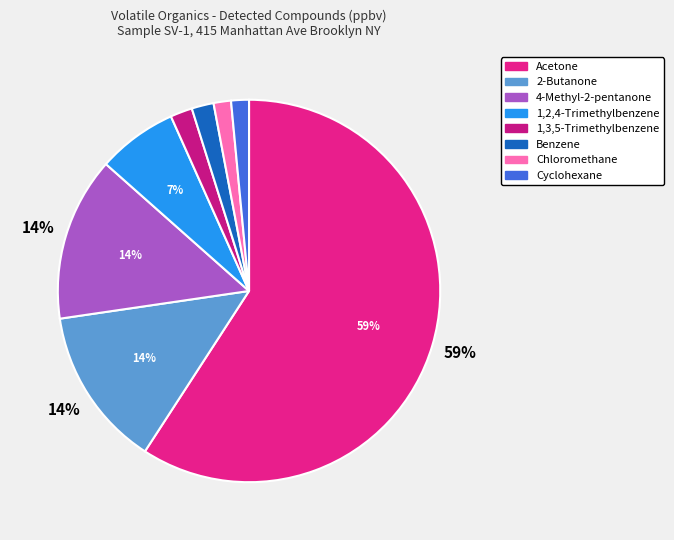

How many slices are in this pie chart?

8